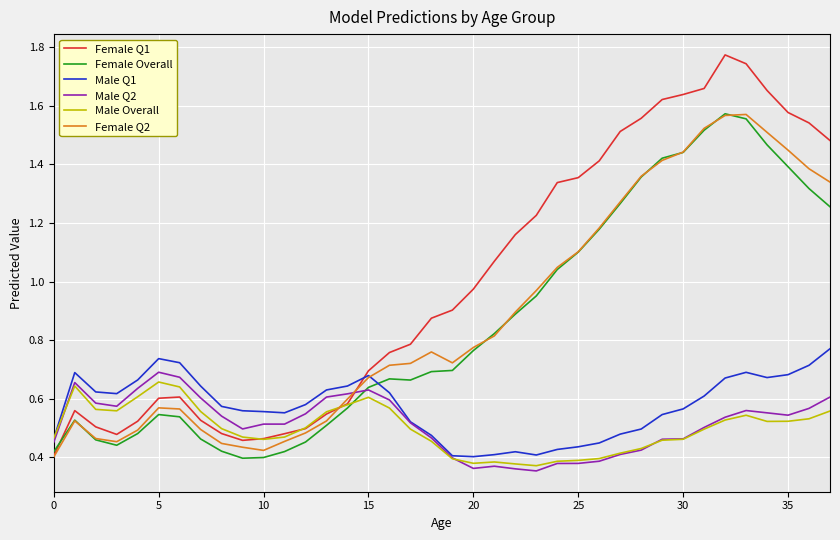

How many intersections are there between Male Q2 and Female Q2?

1